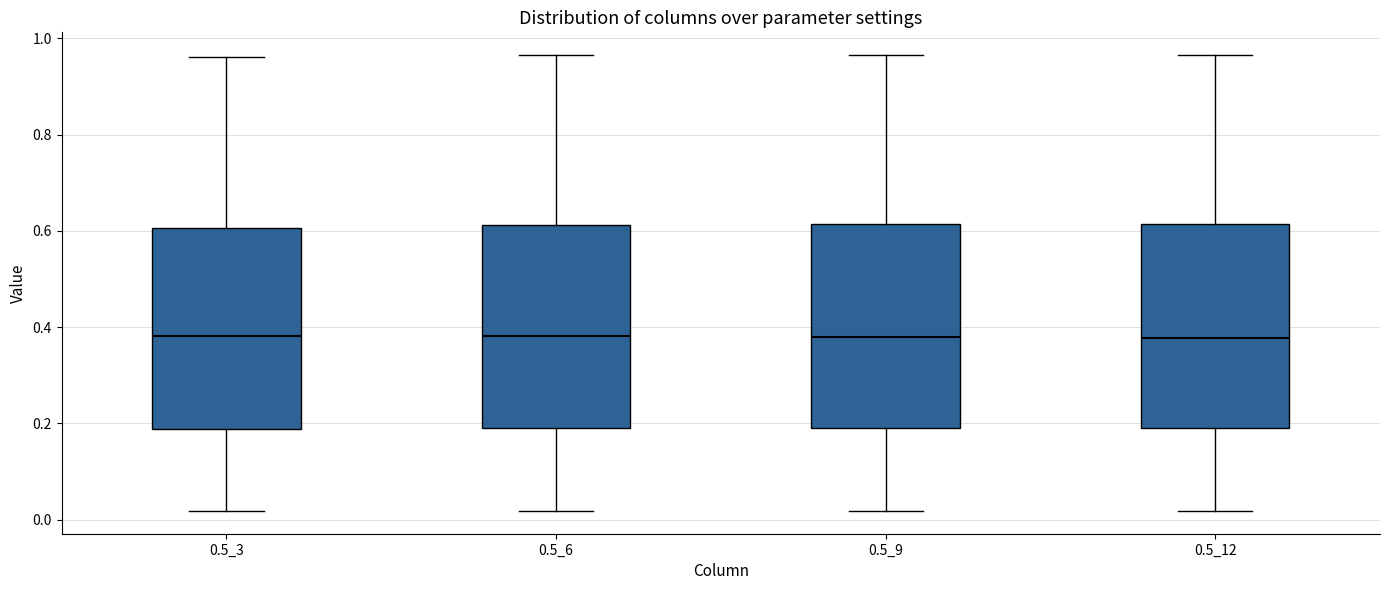

Reading left to right, read every box against the y-axis: the position of its median line, the range the box covers, and the ends of its whiskers. The values are not printed on the chart, so give them approximately, as read against the axis.

0.5_3: median 0.38, box 0.18 to 0.60, whiskers 0.02 to 0.96
0.5_6: median 0.38, box 0.20 to 0.62, whiskers 0.02 to 0.96
0.5_9: median 0.38, box 0.20 to 0.62, whiskers 0.02 to 0.96
0.5_12: median 0.38, box 0.20 to 0.62, whiskers 0.02 to 0.96